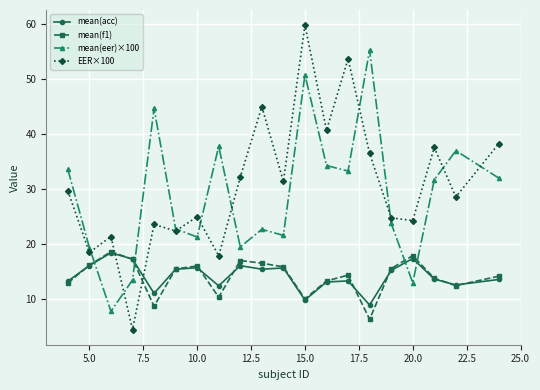

Which series has the largest range (max minus min)?

EER×100